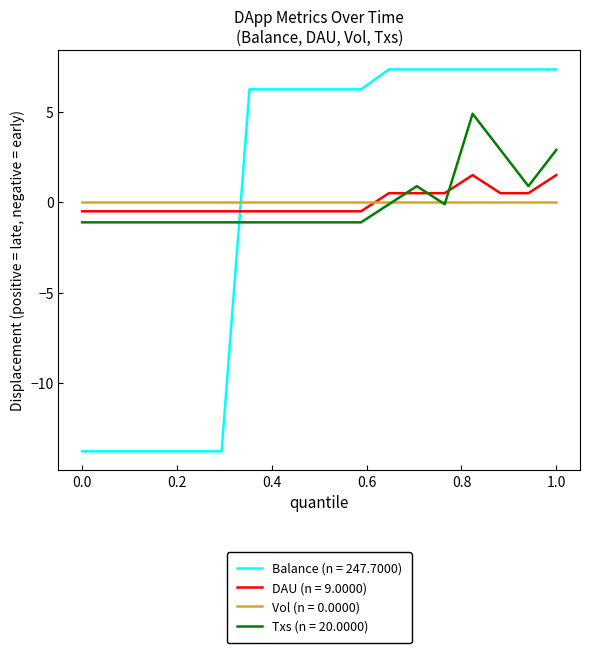

Which series has the widest spread of values?

Balance (n = 247.7000)